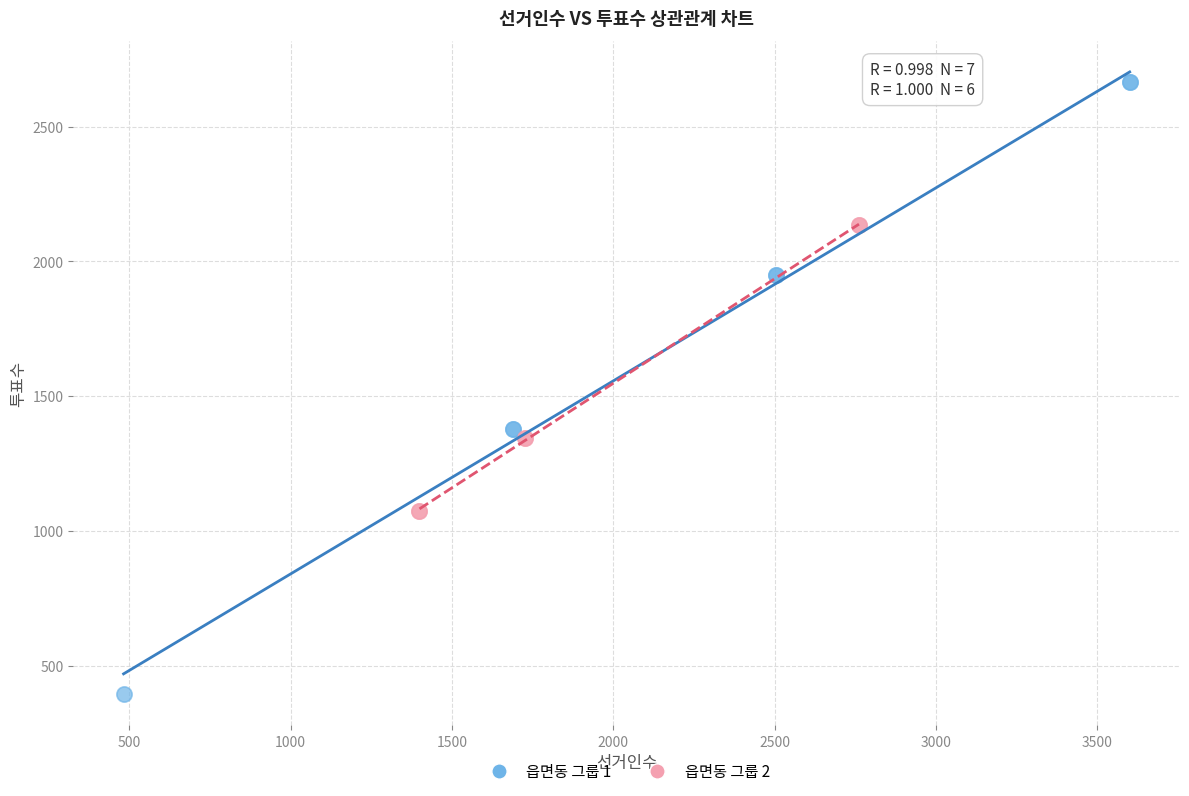

Which series reaches the maximum Y coordinate?

읍면동 그룹 1